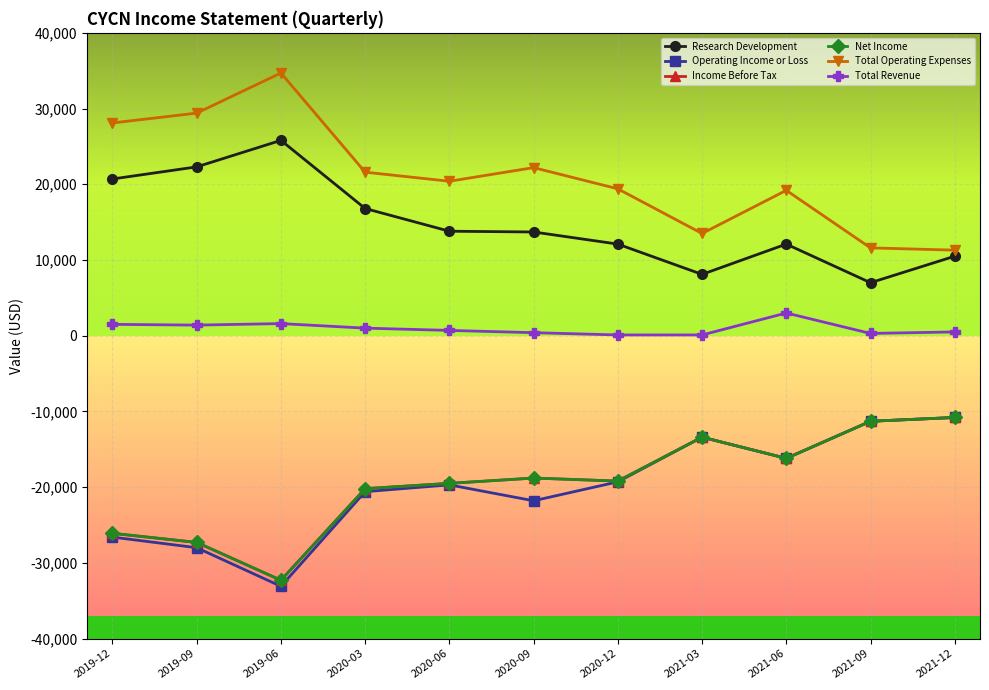

Is it true that Income Before Tax equals -32023 at 2020-12?

False